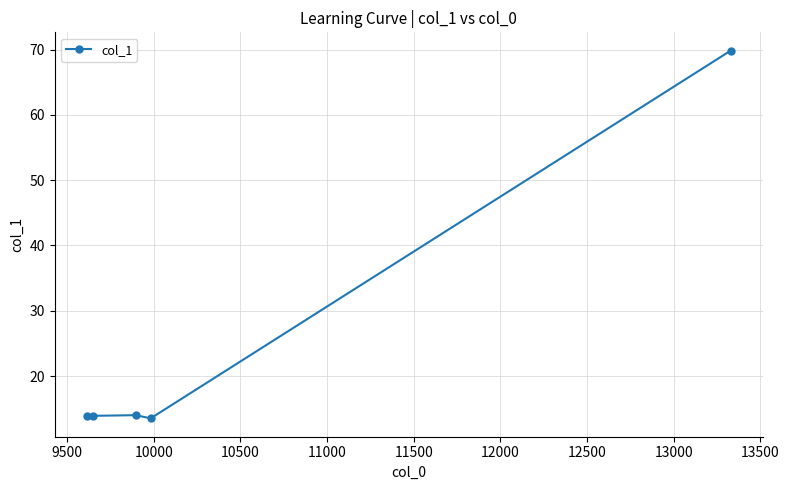

What is the average value?

25.0